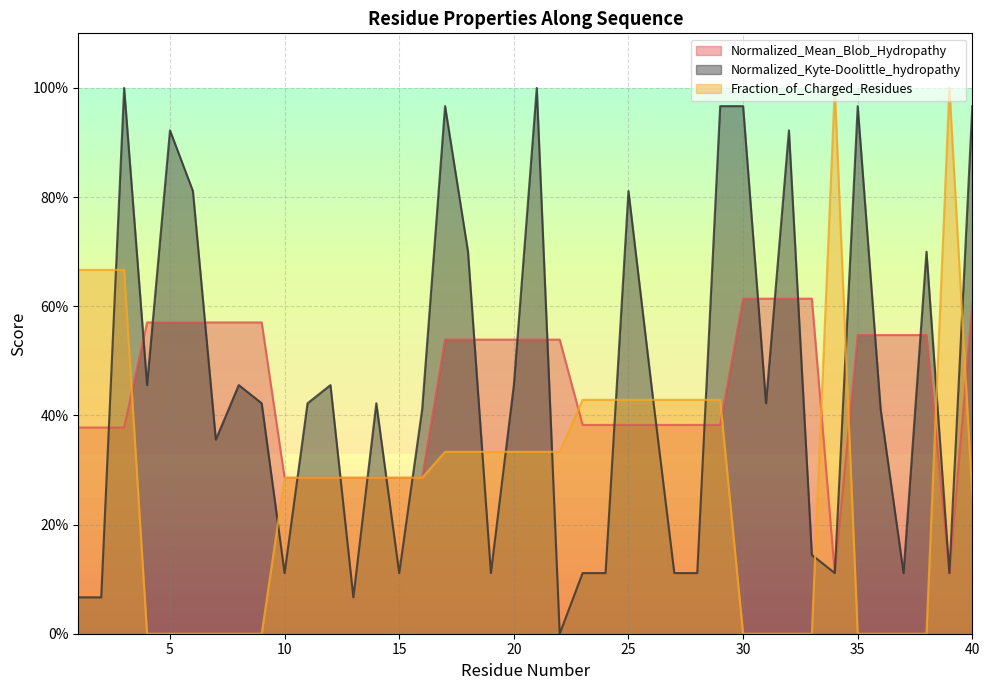

Reading left to right, transcribe all the data shown in this chart.

Normalized_Mean_Blob_Hydropathy: 0.4	0.4	0.4	0.6	0.6	0.6	0.6	0.6	0.6	0.3	0.3	0.3	0.3	0.3	0.3	0.3	0.5	0.5	0.5	0.5	0.5	0.5	0.4	0.4	0.4	0.4	0.4	0.4	0.4	0.6	0.6	0.6	0.6	0.1	0.5	0.5	0.5	0.5	0.1	0.6
Normalized_Kyte-Doolittle_hydropathy: 0.1	0.1	1.0	0.5	0.9	0.8	0.4	0.5	0.4	0.1	0.4	0.5	0.1	0.4	0.1	0.4	1.0	0.7	0.1	0.5	1.0	0.0	0.1	0.1	0.8	0.5	0.1	0.1	1.0	1.0	0.4	0.9	0.1	0.1	1.0	0.4	0.1	0.7	0.1	1.0
Fraction_of_Charged_Residues: 0.7	0.7	0.7	0.0	0.0	0.0	0.0	0.0	0.0	0.3	0.3	0.3	0.3	0.3	0.3	0.3	0.3	0.3	0.3	0.3	0.3	0.3	0.4	0.4	0.4	0.4	0.4	0.4	0.4	0.0	0.0	0.0	0.0	1.0	0.0	0.0	0.0	0.0	1.0	0.2